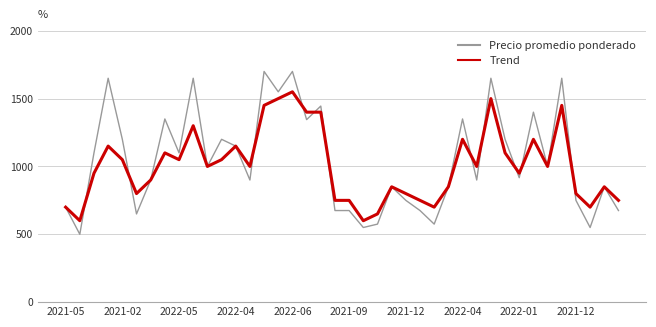

What is the greatest value displayed?

1700